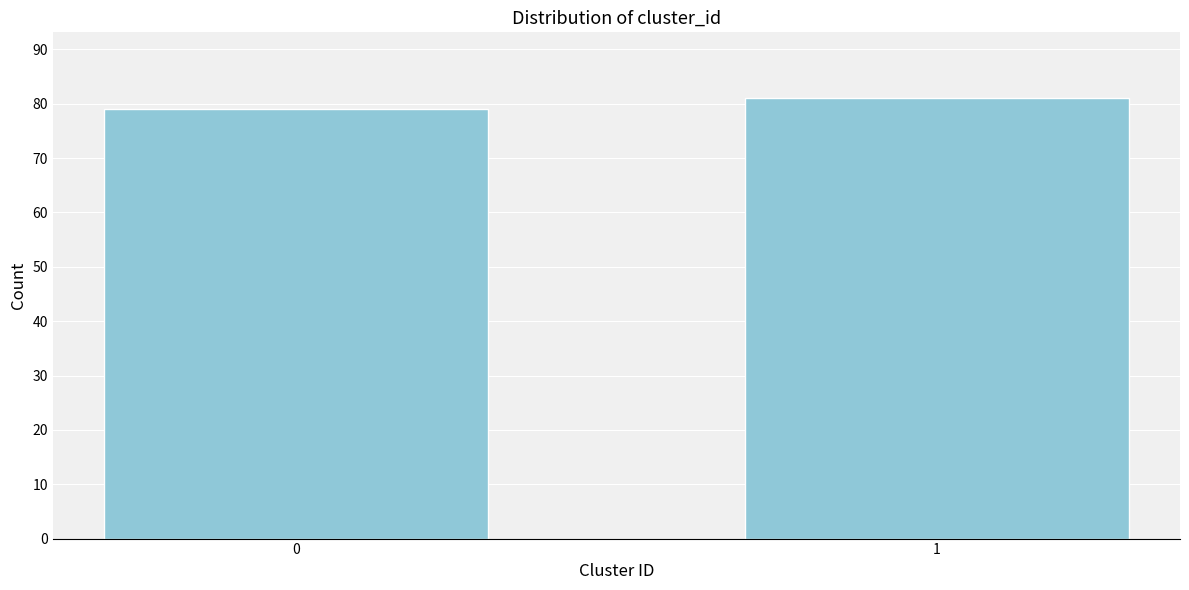

Reading right to left, transcribe all the data shown in this chart.

81	79